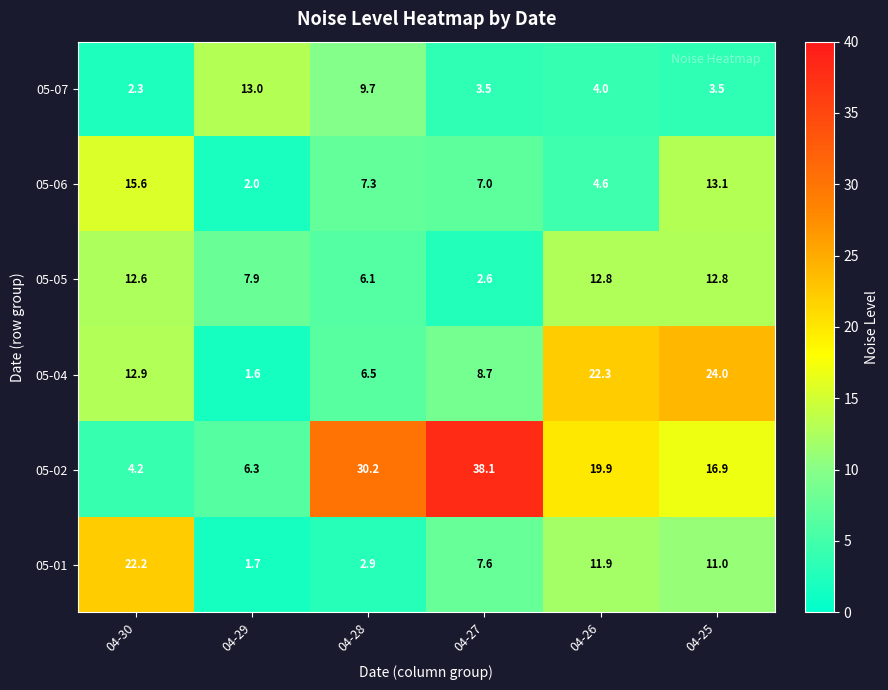

What is the total value across all series at 04-27?

67.5